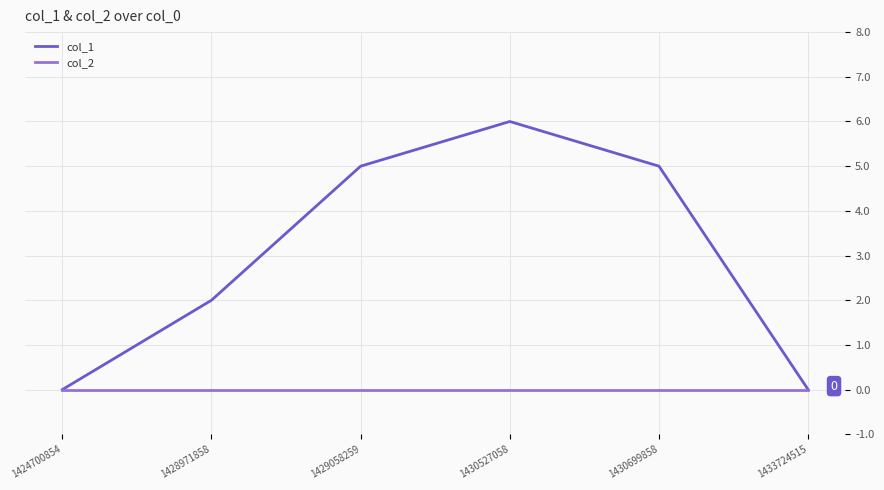

True or false: col_2 has a value of 0 at 1433724515.

True